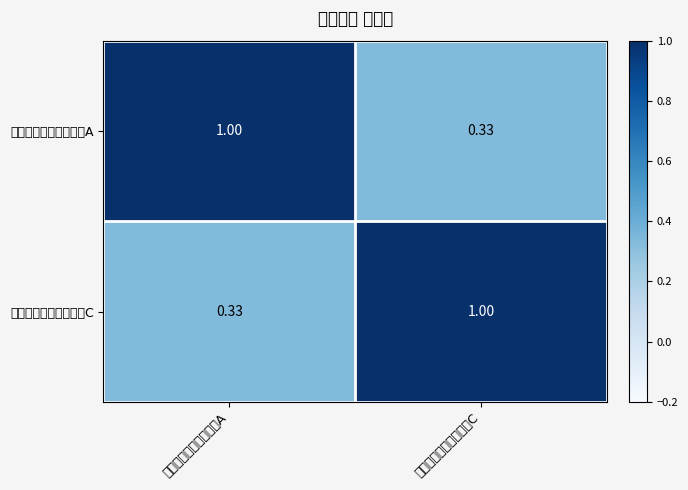

Reading left to right, what are all the values shown in this chart?

创金合信先进装备股票A: 创金合信先进装备股票A=1.0	创金合信先进装备股票C=0.3
创金合信先进装备股票C: 创金合信先进装备股票A=0.3	创金合信先进装备股票C=1.0